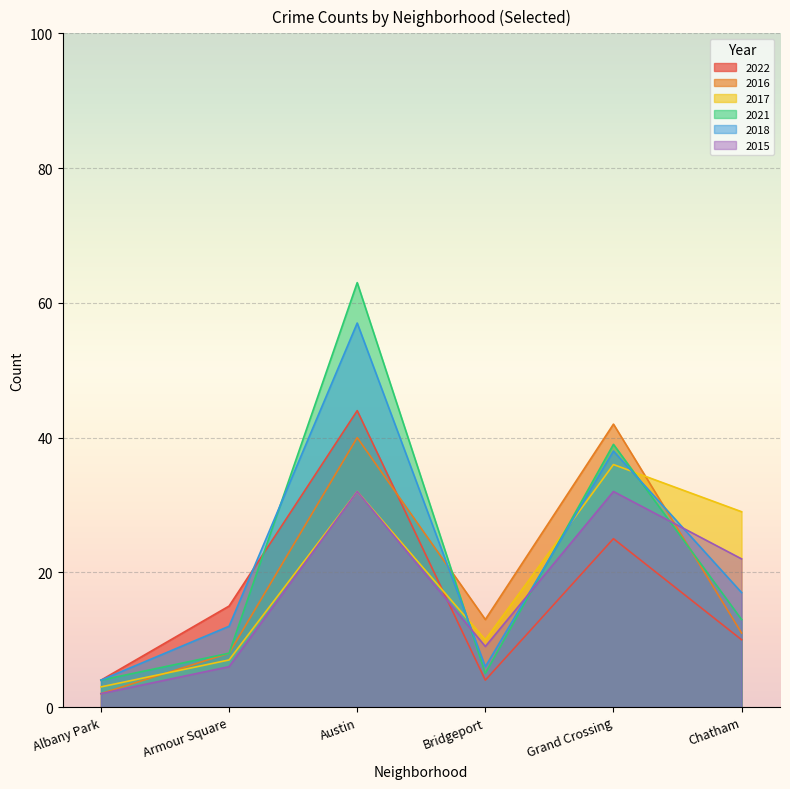

Reading left to right, transcribe all the data shown in this chart.

2022: Albany Park=4	Armour Square=15	Austin=44	Bridgeport=4	Grand Crossing=25	Chatham=10
2016: Albany Park=2	Armour Square=8	Austin=40	Bridgeport=13	Grand Crossing=42	Chatham=11
2017: Albany Park=3	Armour Square=7	Austin=32	Bridgeport=10	Grand Crossing=36	Chatham=29
2021: Albany Park=4	Armour Square=8	Austin=63	Bridgeport=5	Grand Crossing=39	Chatham=13
2018: Albany Park=4	Armour Square=12	Austin=57	Bridgeport=6	Grand Crossing=38	Chatham=17
2015: Albany Park=2	Armour Square=6	Austin=32	Bridgeport=9	Grand Crossing=32	Chatham=22